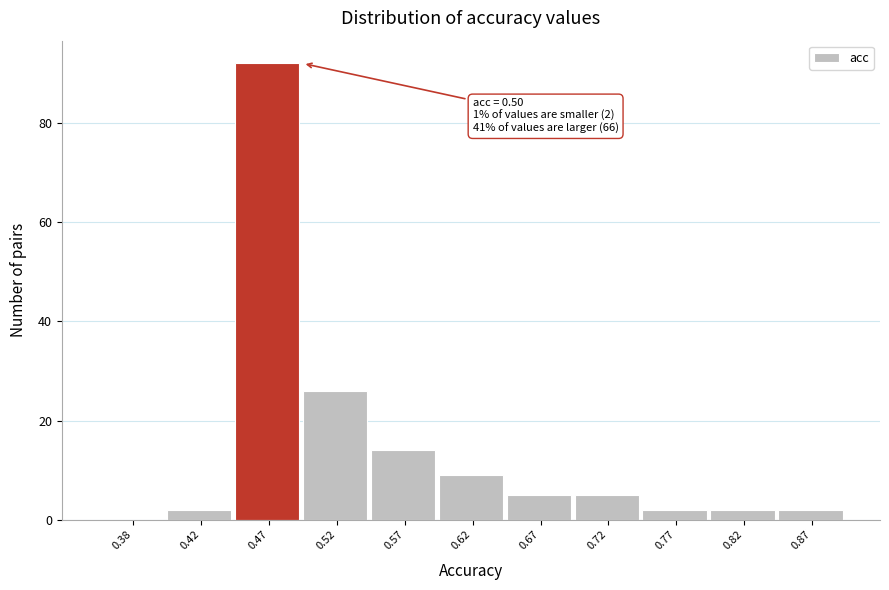

Reading left to right, extract all data points from this chart.

0.38=0	0.42=2	0.47=92	0.52=26	0.57=14	0.62=9	0.67=5	0.72=5	0.77=2	0.82=2	0.87=2